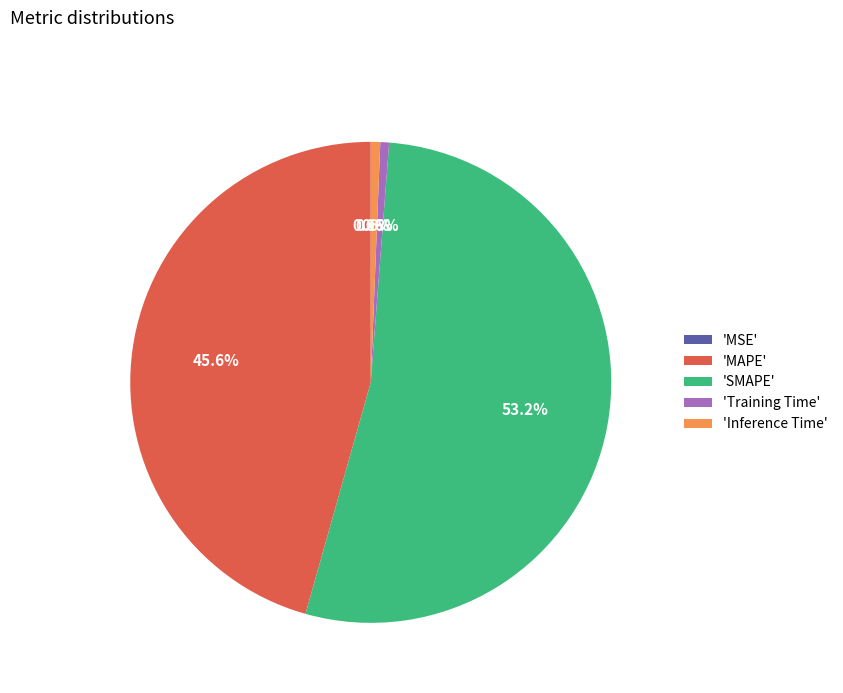

Which slice is the largest?

'SMAPE'